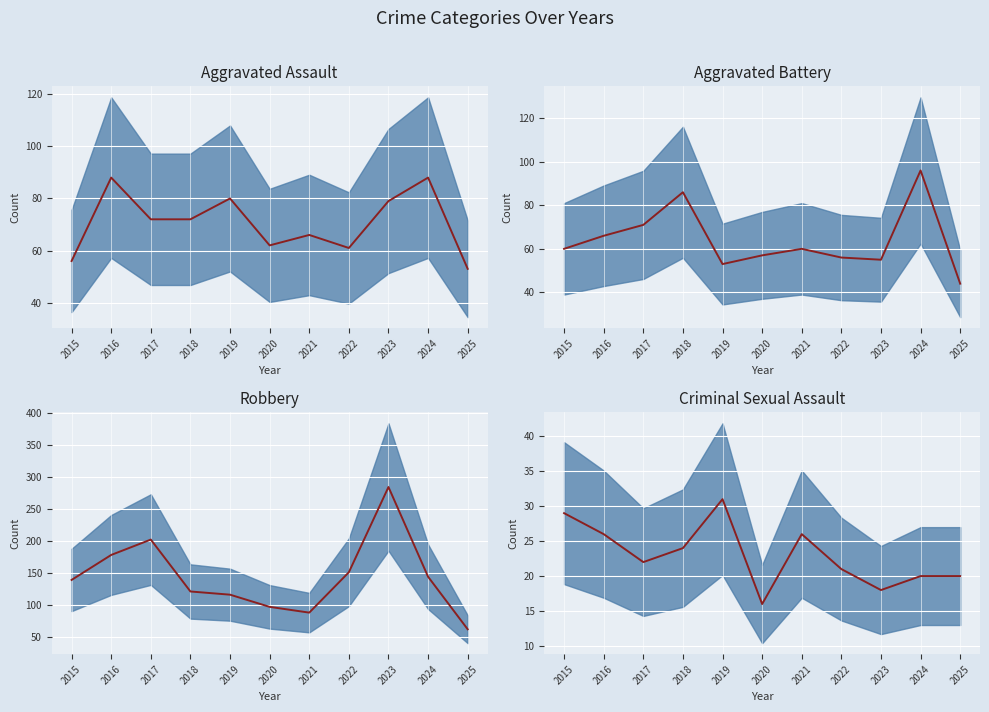

Is it true that Aggravated Assault center equals 53 at 2025?

True